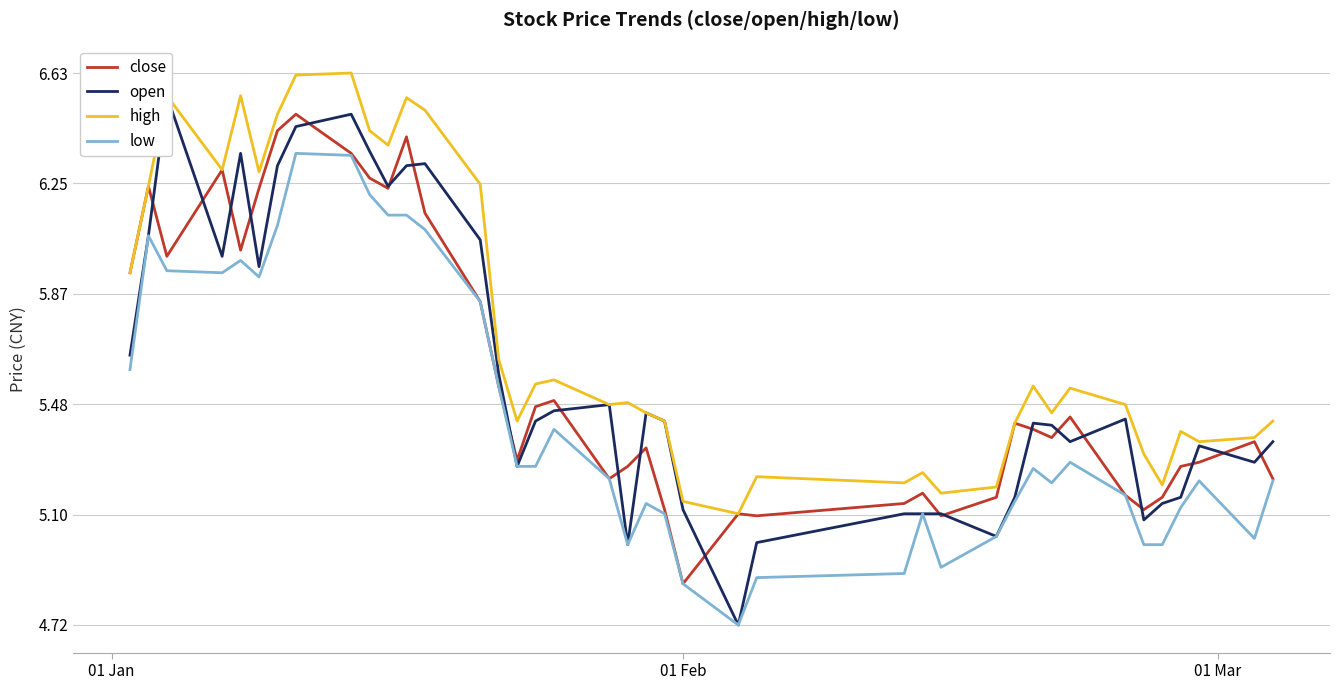

Does the chart have visible grid lines?

Yes